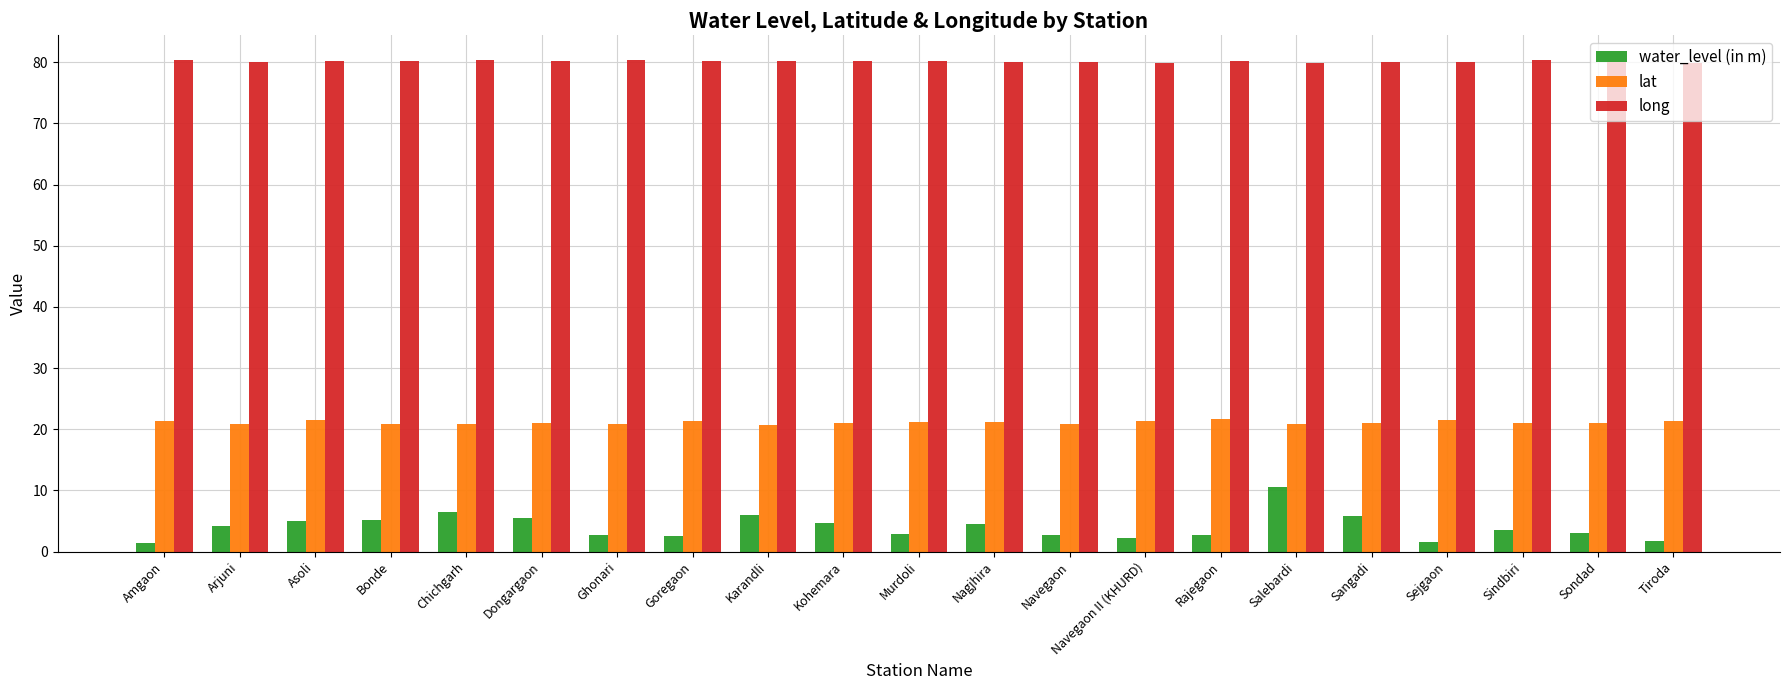

Is it true that long equals 23.8 at Goregaon?

False